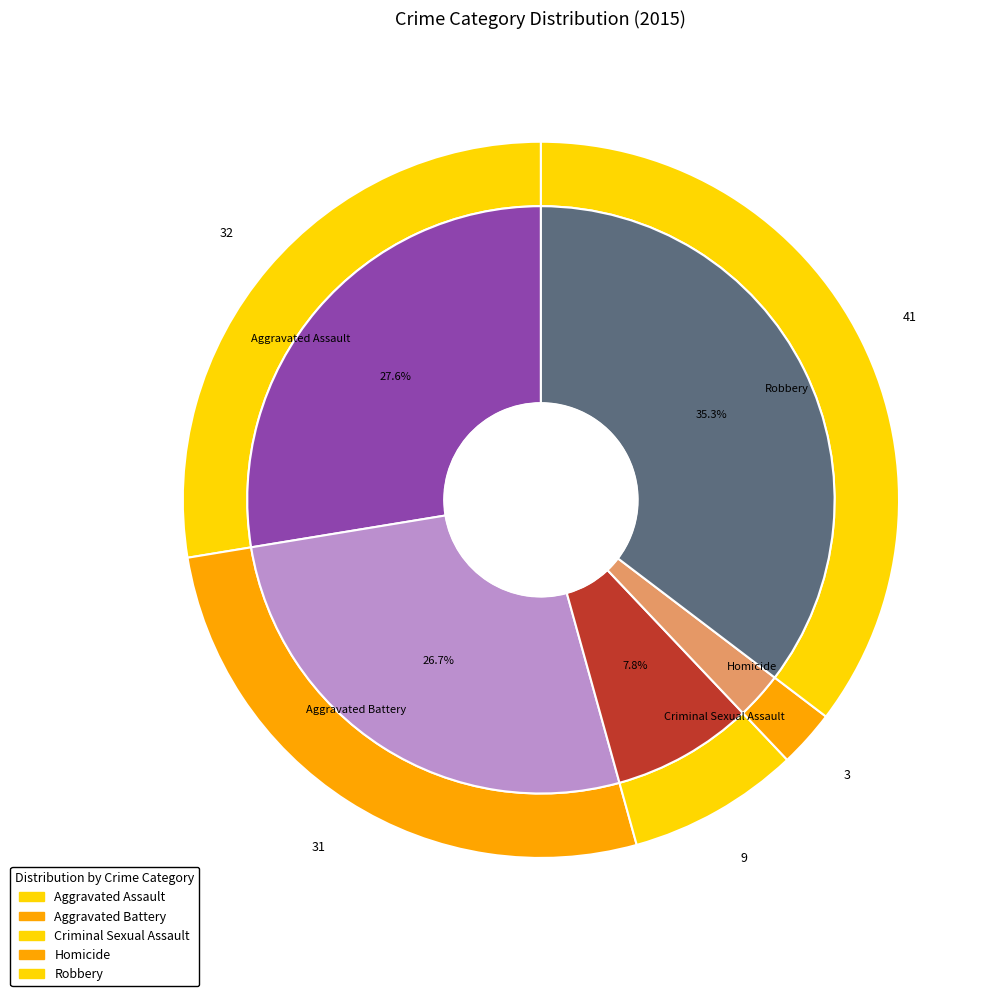

How many segments does this pie chart have?

5